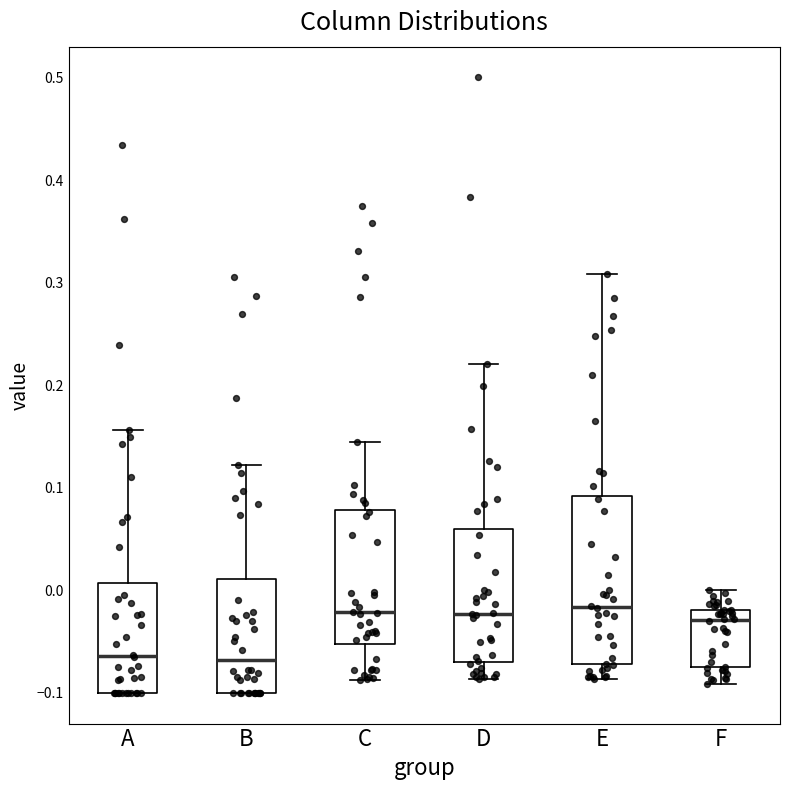

Where is the upper edge of the box for D on the y-axis? The values are not printed on the chart, so give them approximately, as read against the axis.

0.06